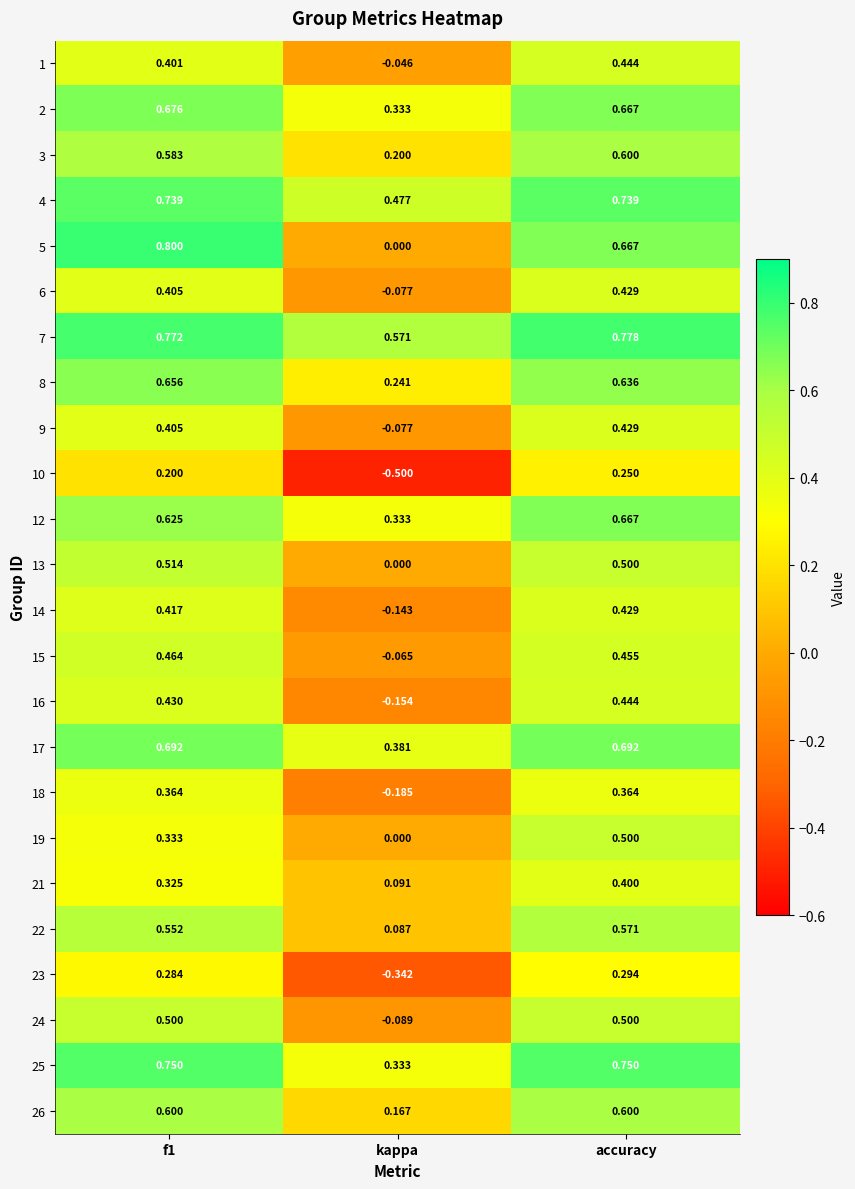

How many distinct data groups are displayed?

24